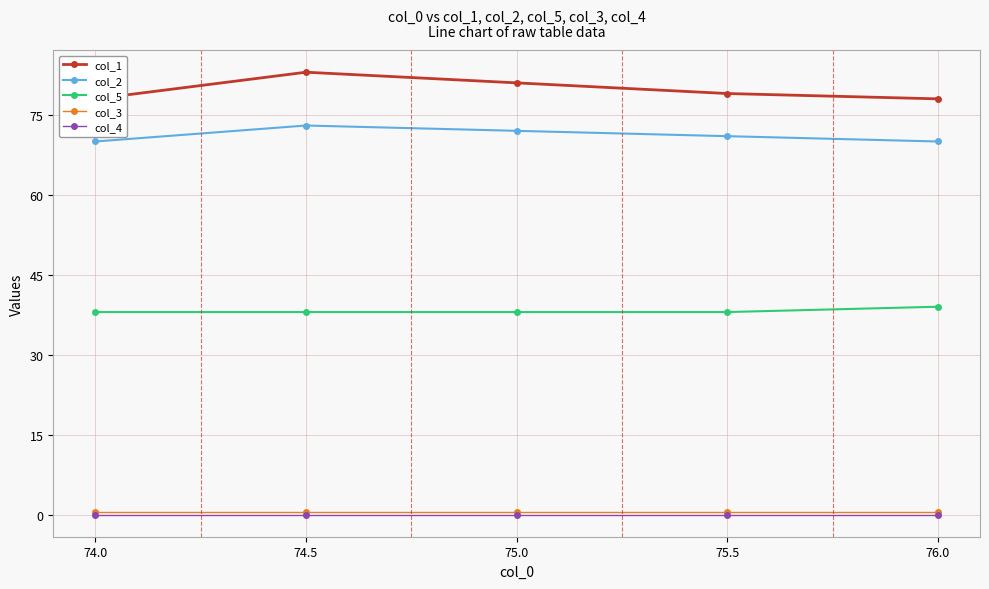

The value of col_3 at 75.5 is 0.5. True or false?

True